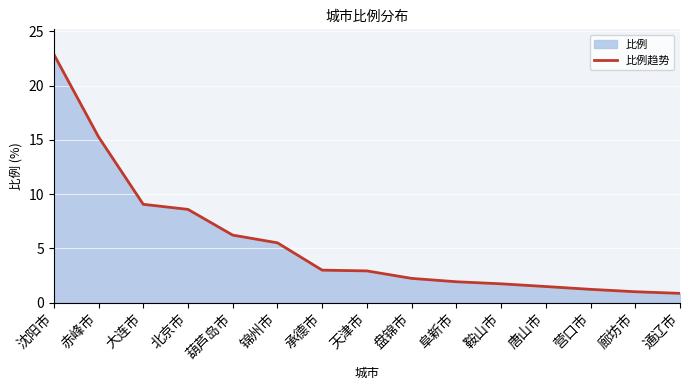

Is it true that the value at 通辽市 is 0.8?

True